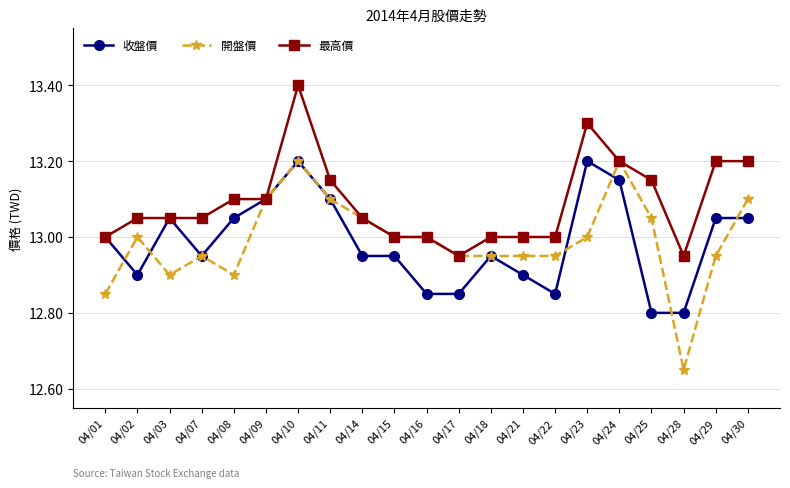

What is the difference between the second highest and second lowest values in the 收盤價 series?

0.4